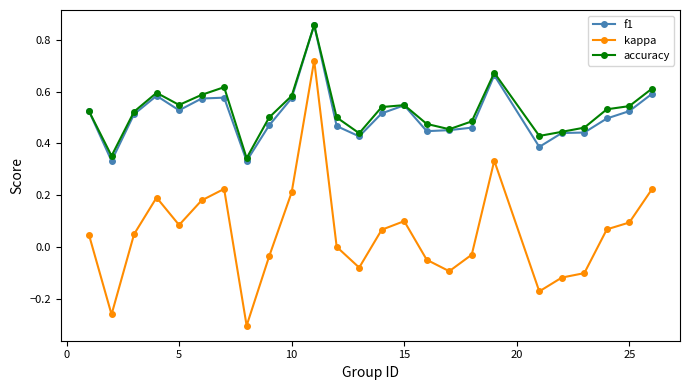

Which series has the largest range (max minus min)?

kappa